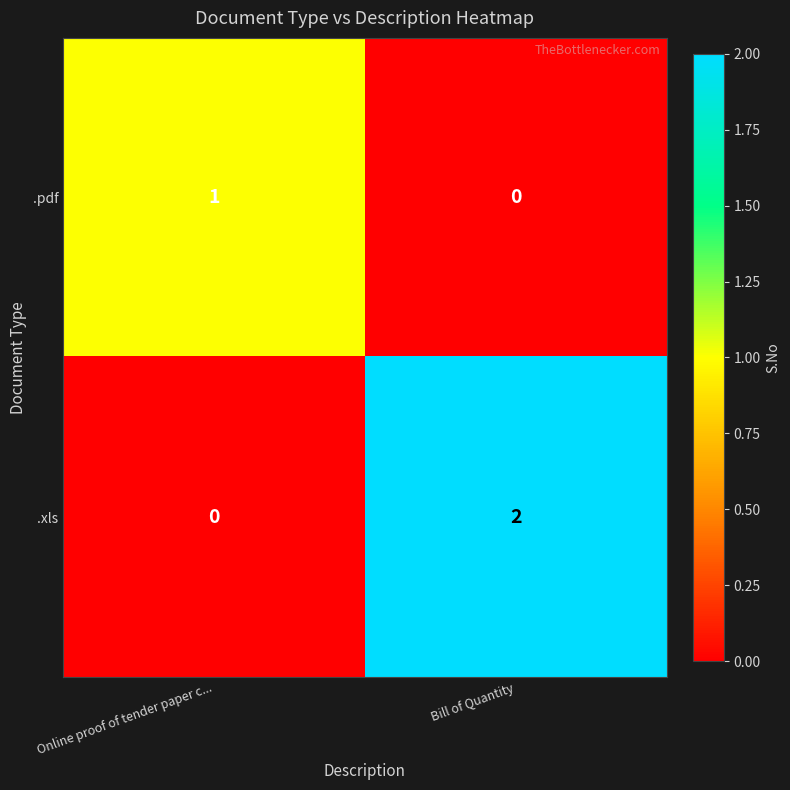

Is it true that .xls equals 0 at Online proof of tender paper c...?

True